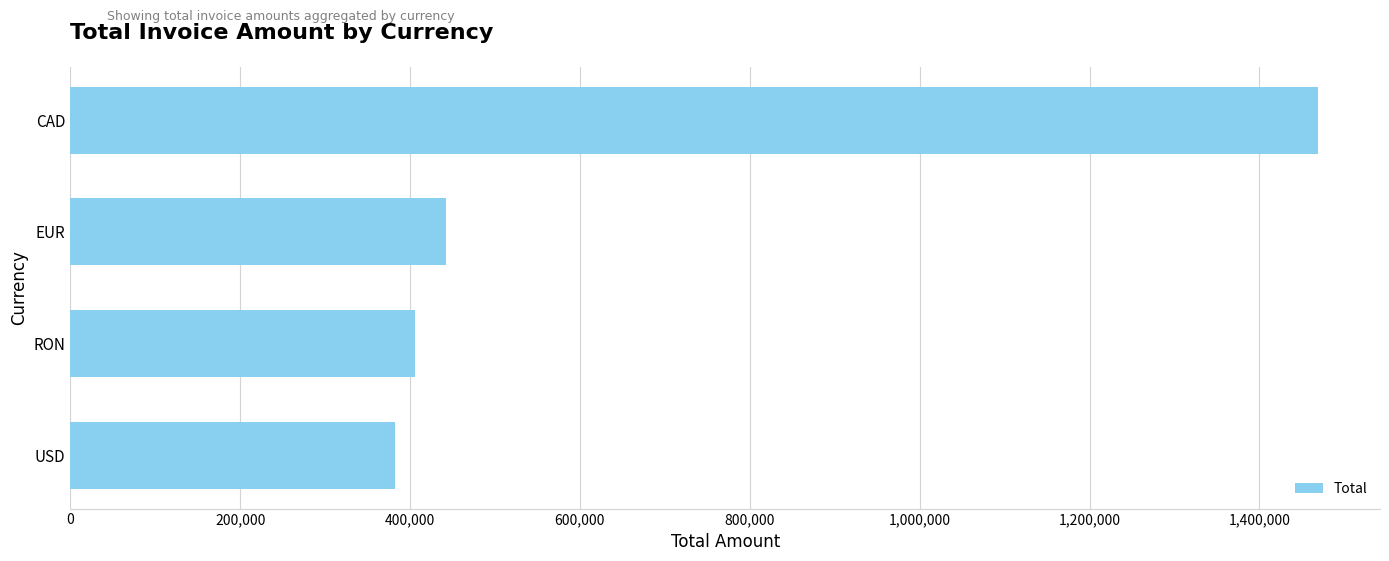

What is the label of the 1st bar from the top?

CAD